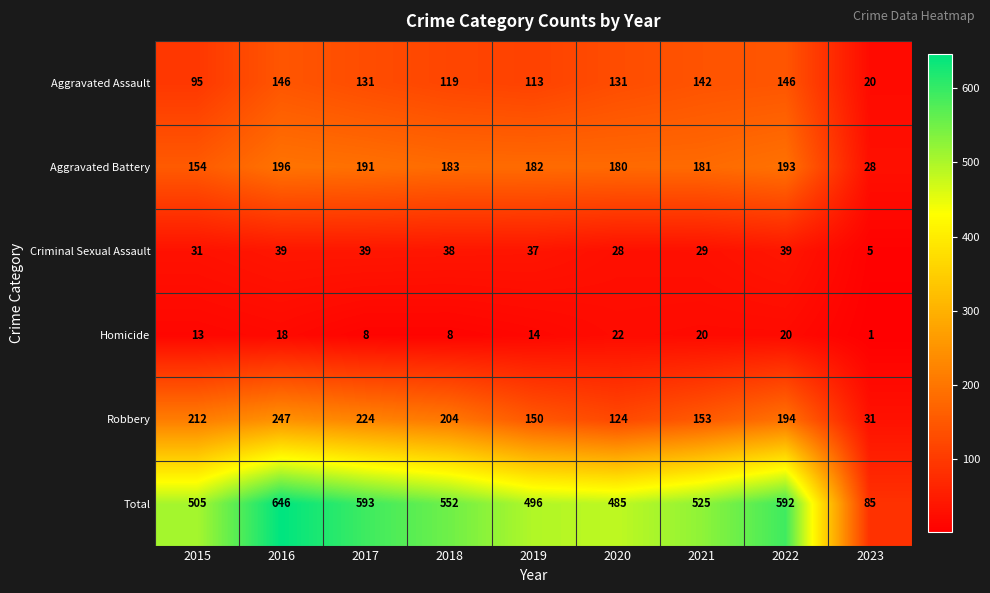

At which category is the sum across all series the highest?

2016